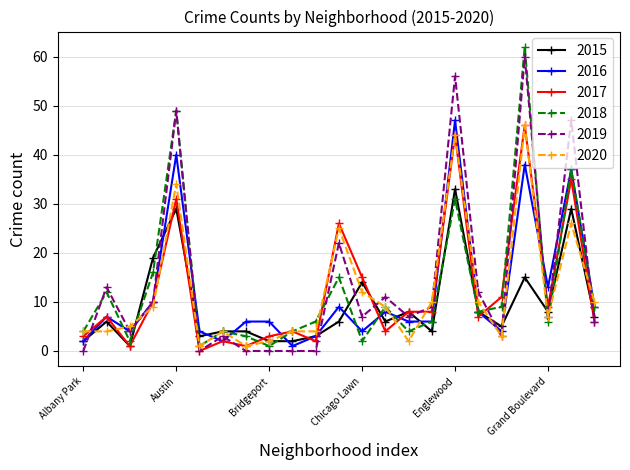

What is the value of the 2018 point at the 17th from the left?

31